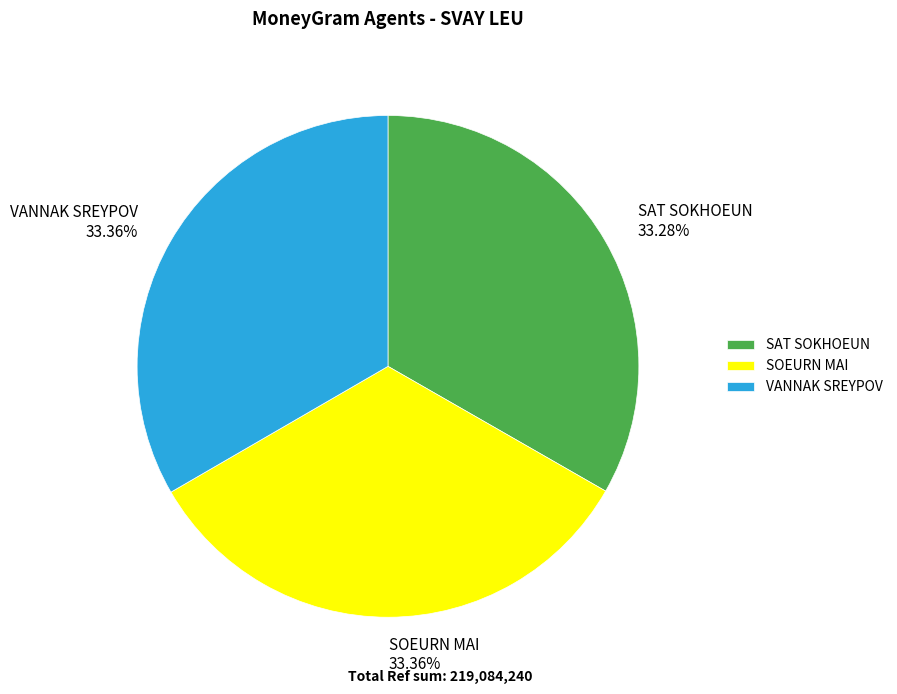

Approximately how many times larger is the value at SOEURN MAI compared to VANNAK SREYPOV?

1.0